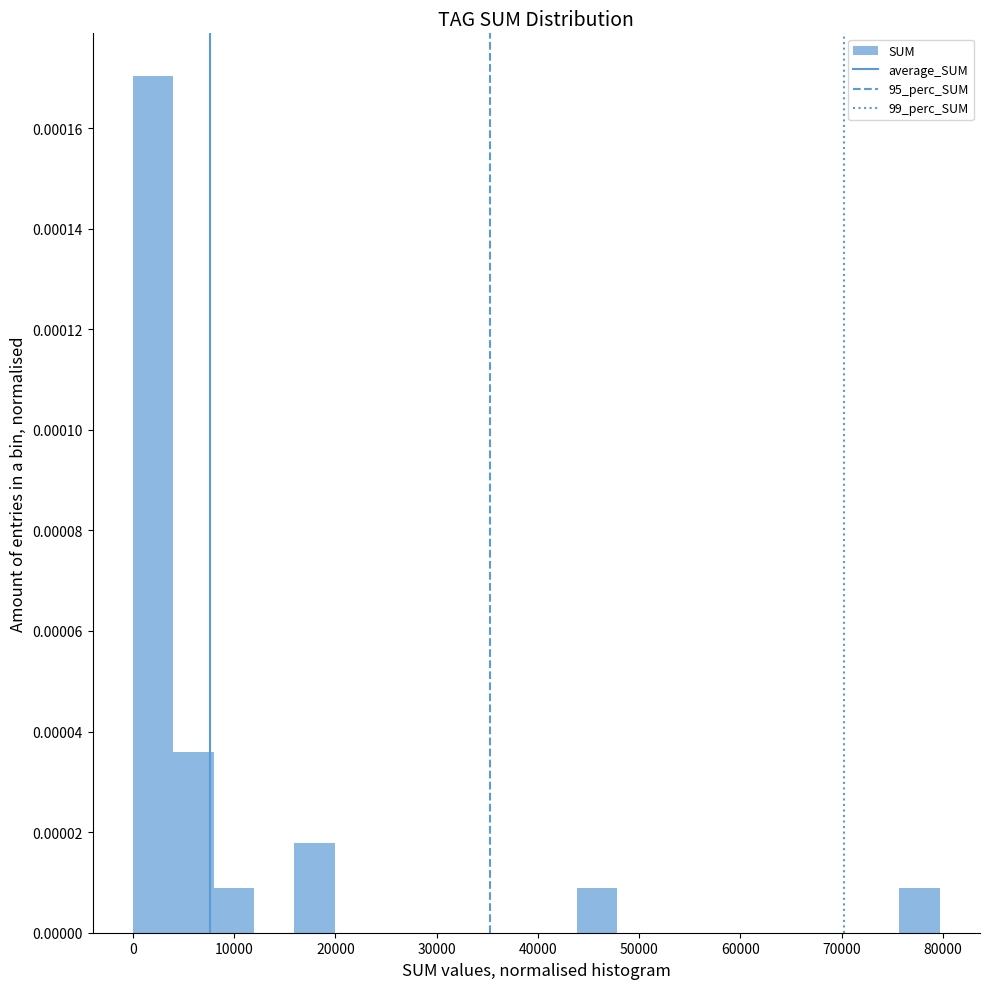

Read against the x-axis, roughly where is the centre of the tallest bar?

2000